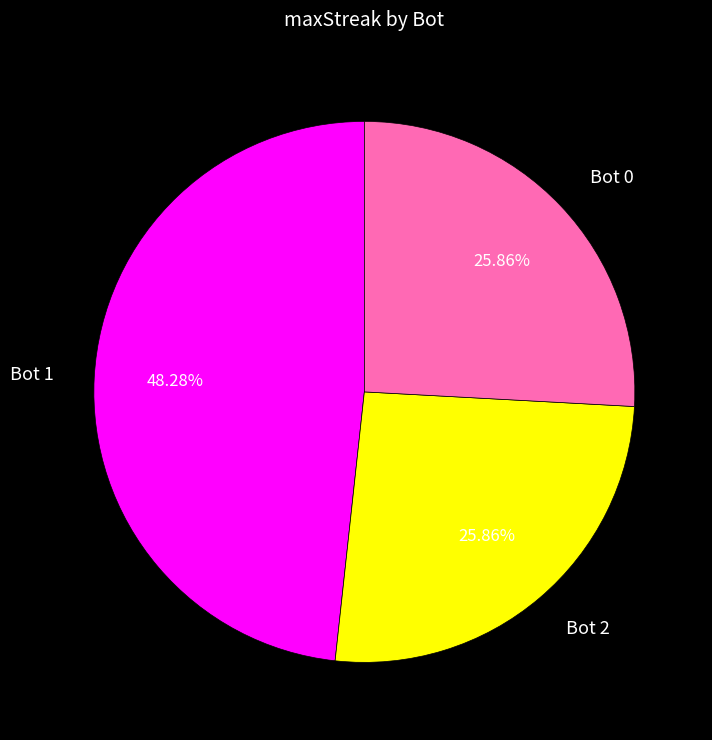

What is the ratio of the value at Bot 2 to the value at Bot 0?

1.0